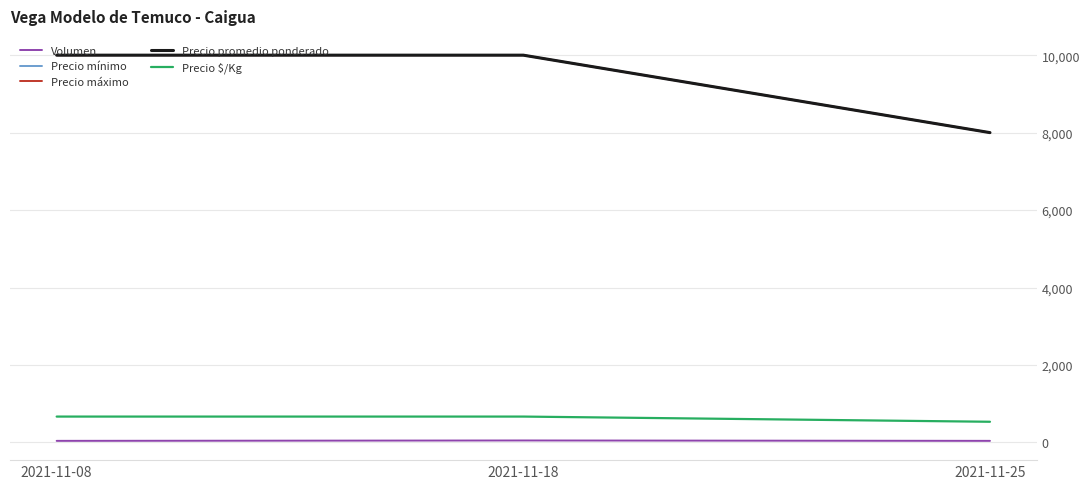

Is this an area chart (filled region under the line)?

No